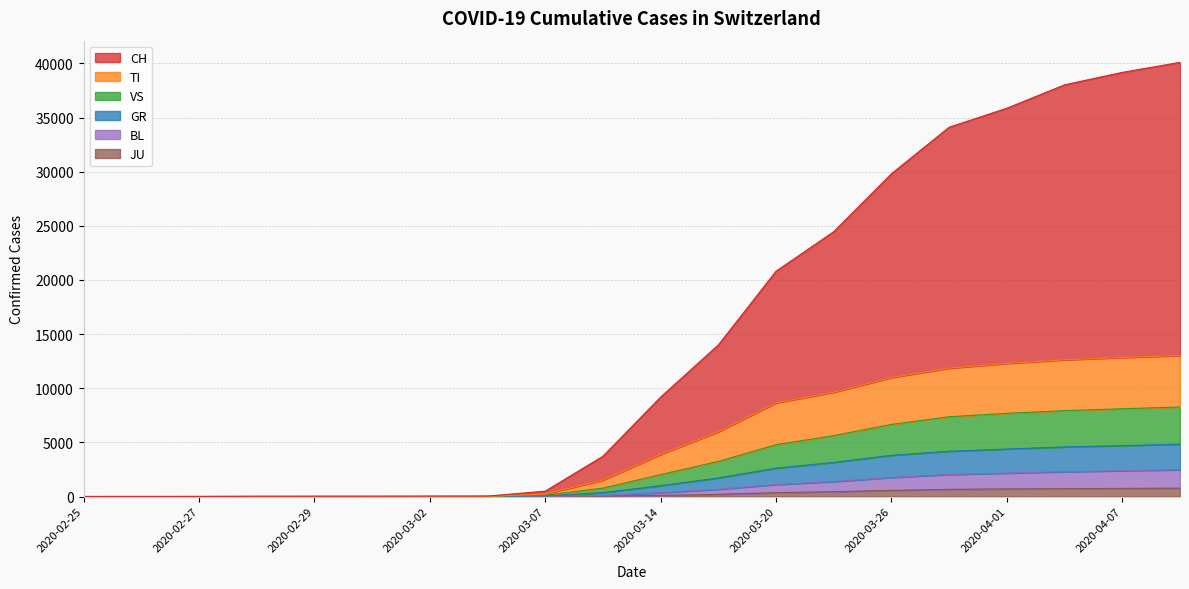

What value does the BL series have at 2020-02-26?

1